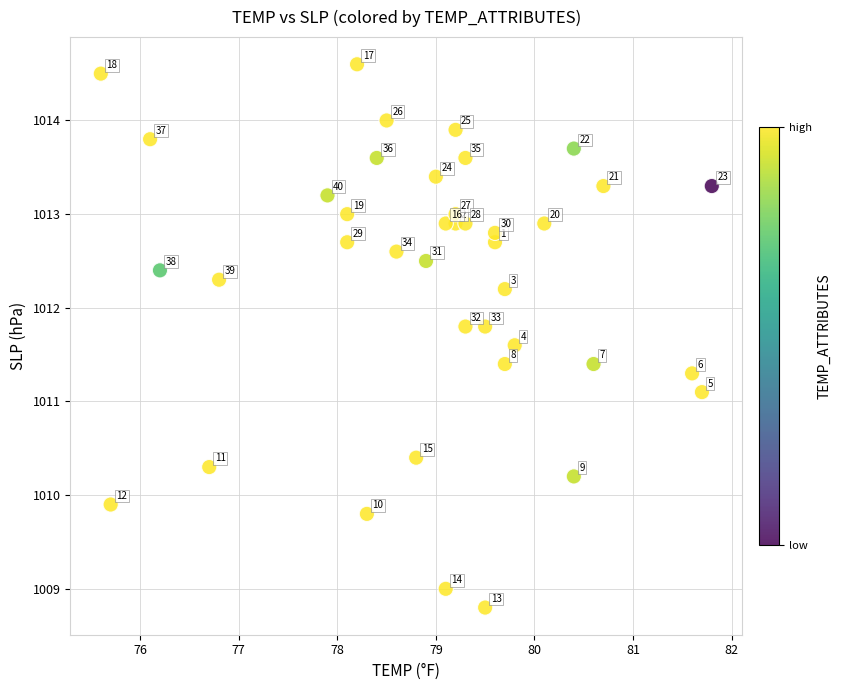

What is the range of X values (max minus min)?

6.2